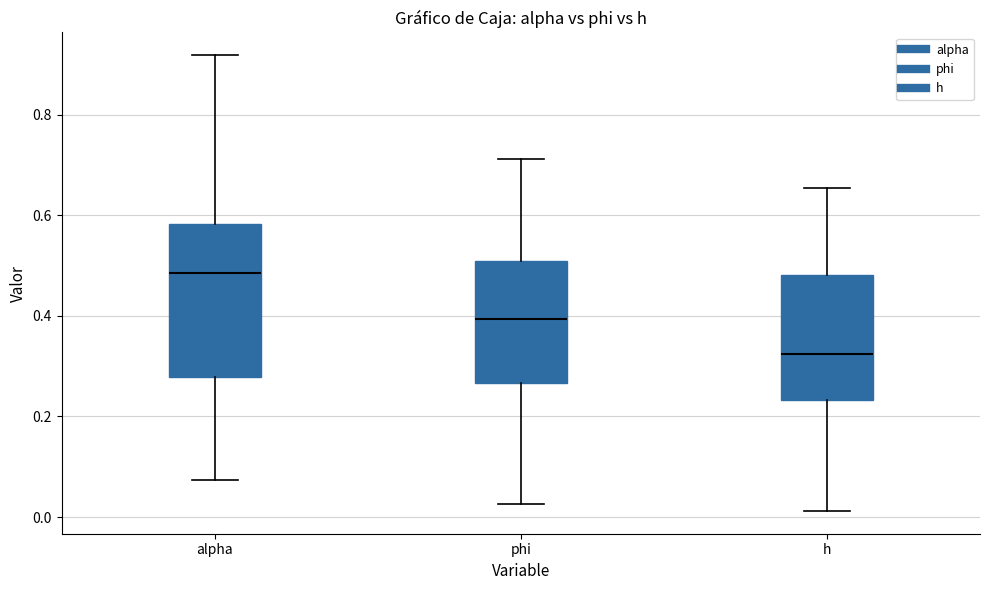

Where does the upper whisker of the box for h end on the y-axis? The values are not printed on the chart, so give them approximately, as read against the axis.

0.66